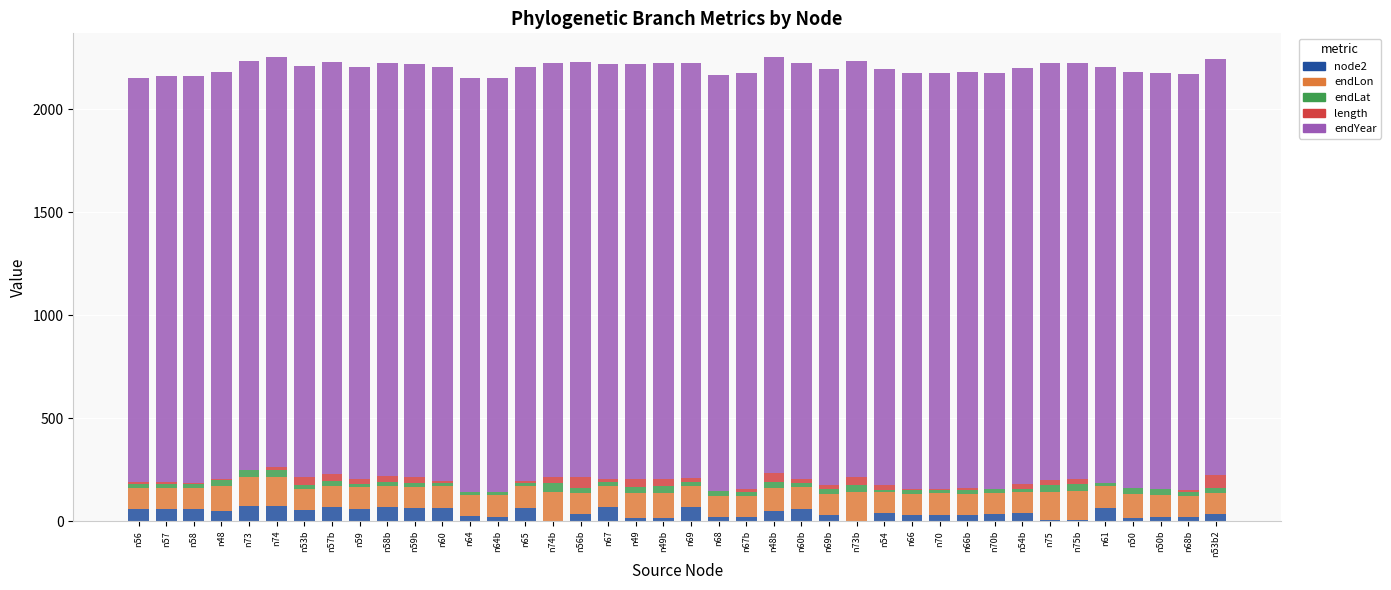

What is the highest value of the node2 series?

75.0